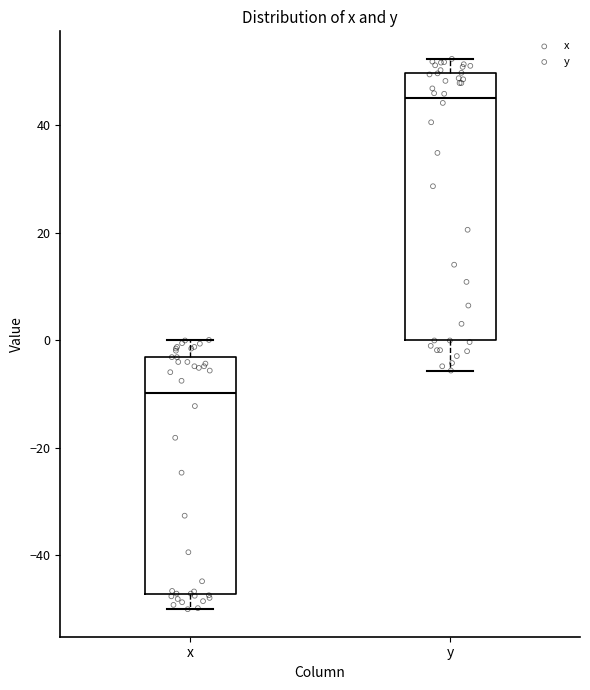

Which box is the tallest, from its lower edge to its upper edge?

y